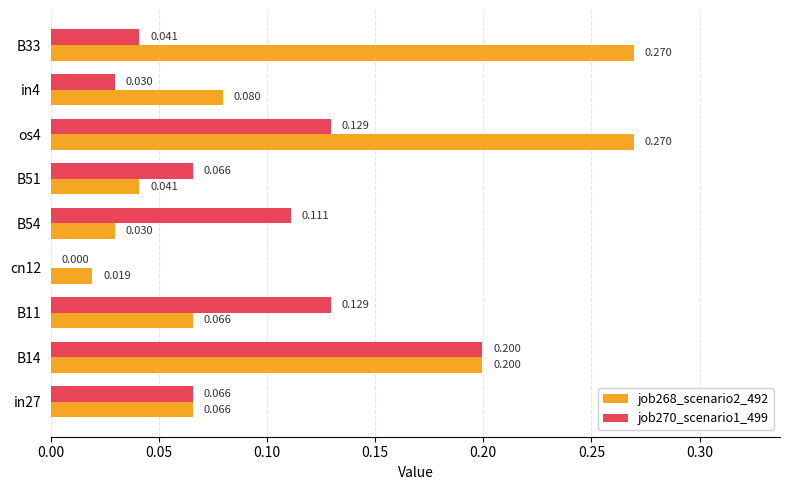

Is the value of job268_scenario2_492 at B11 greater than the value of job270_scenario1_499 at B33?

Yes